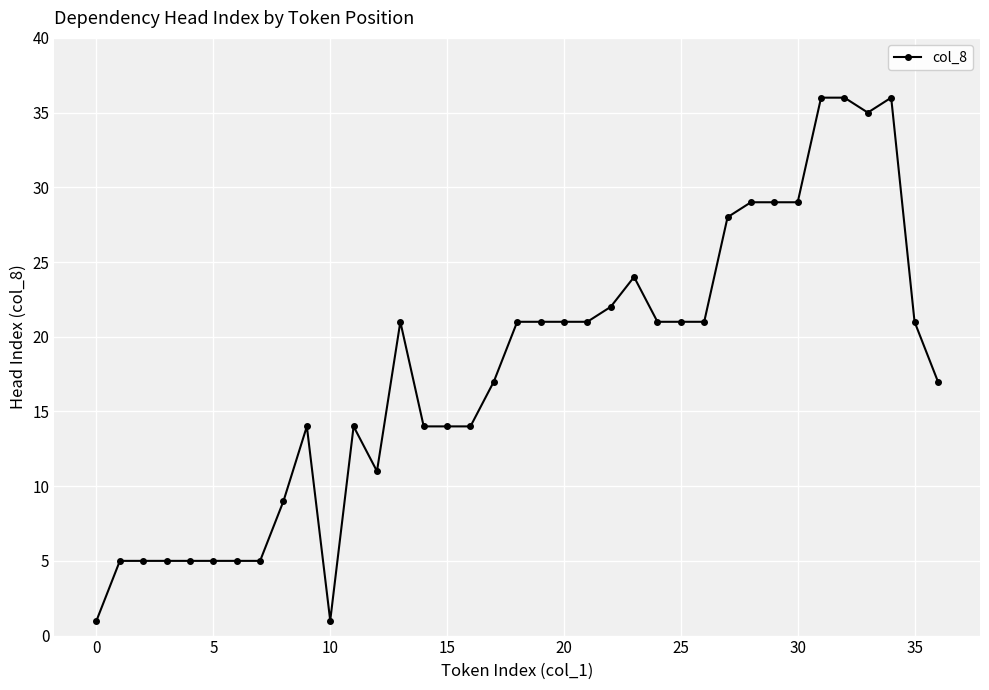

What is the difference between the second highest and second lowest values?

35